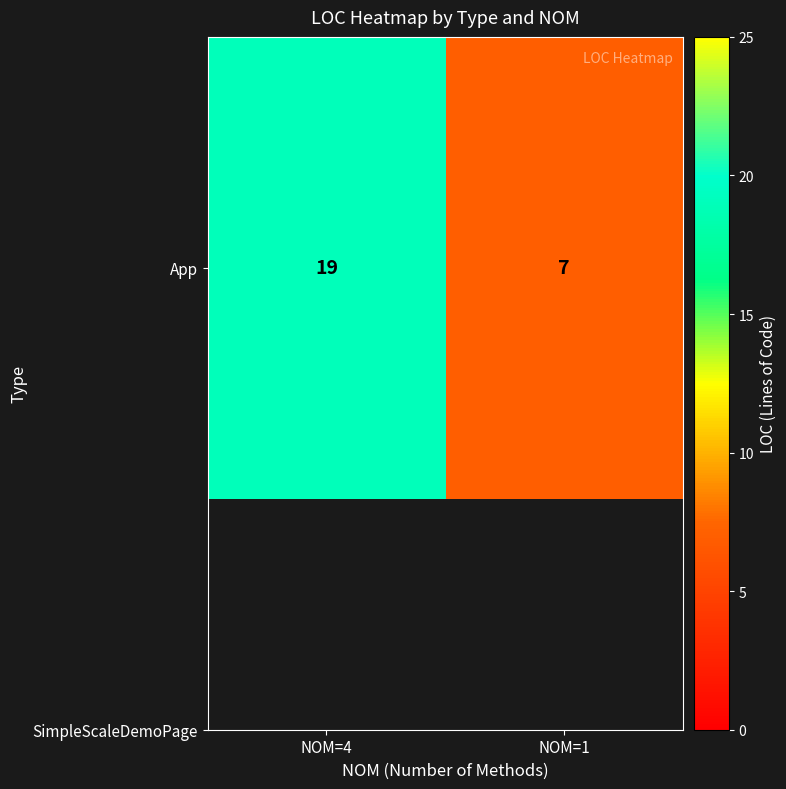

What is the difference between the values at NOM=4 and NOM=1?

12